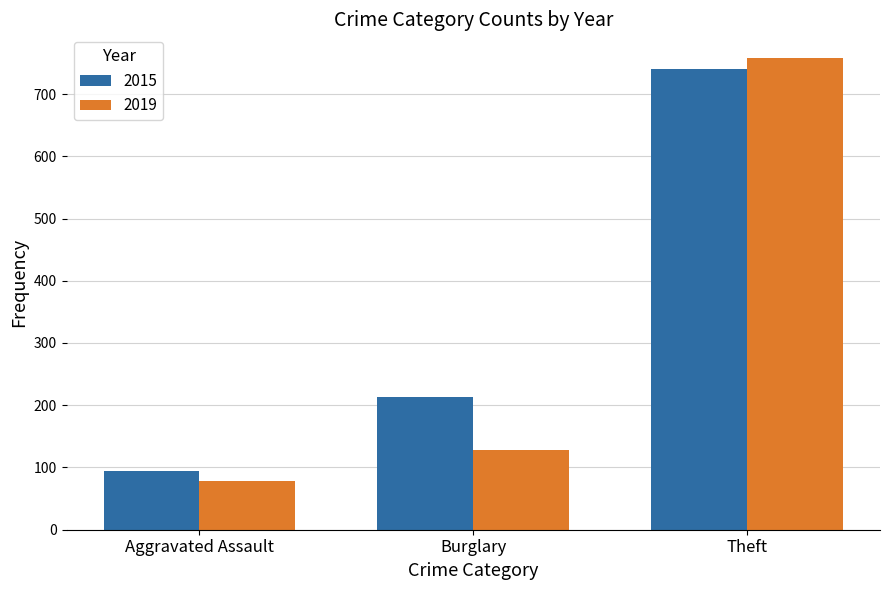

Which series has the largest range (max minus min)?

2019